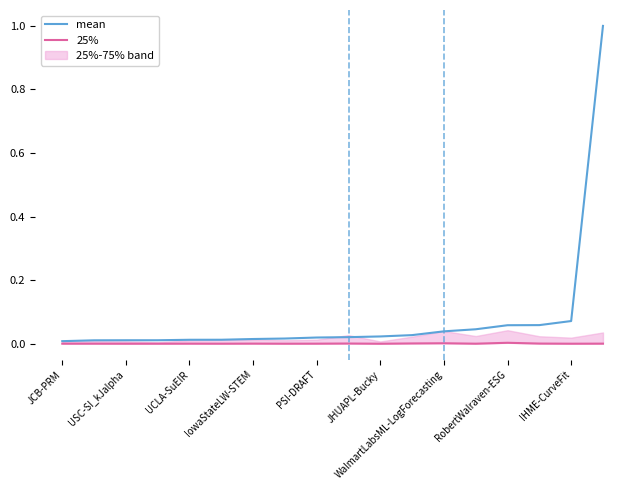

Does the chart have visible grid lines?

No